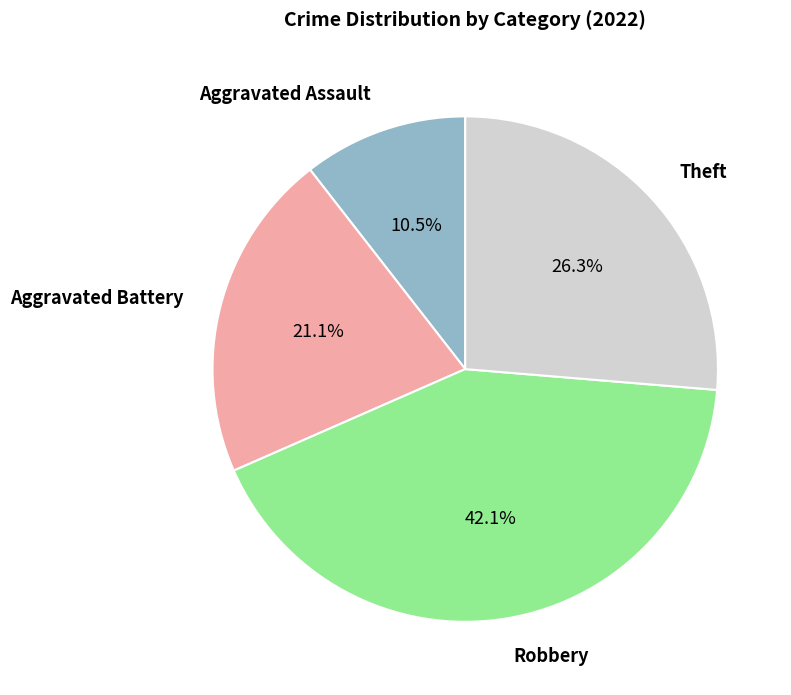

Is there any slice that represents more than half of the pie?

No